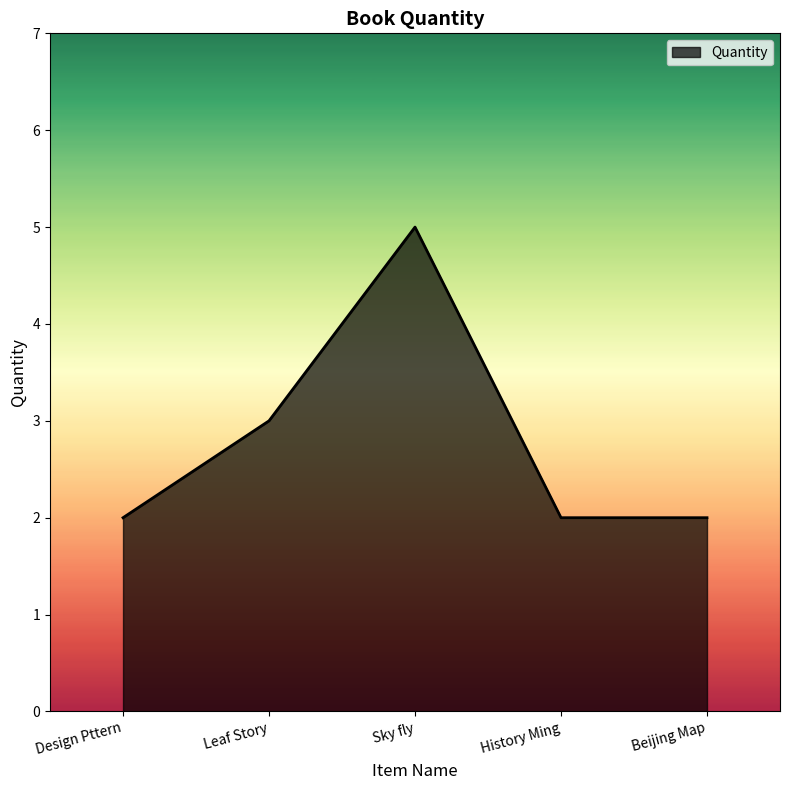

The chart shows a value of 2 at Beijing Map. True or false?

True